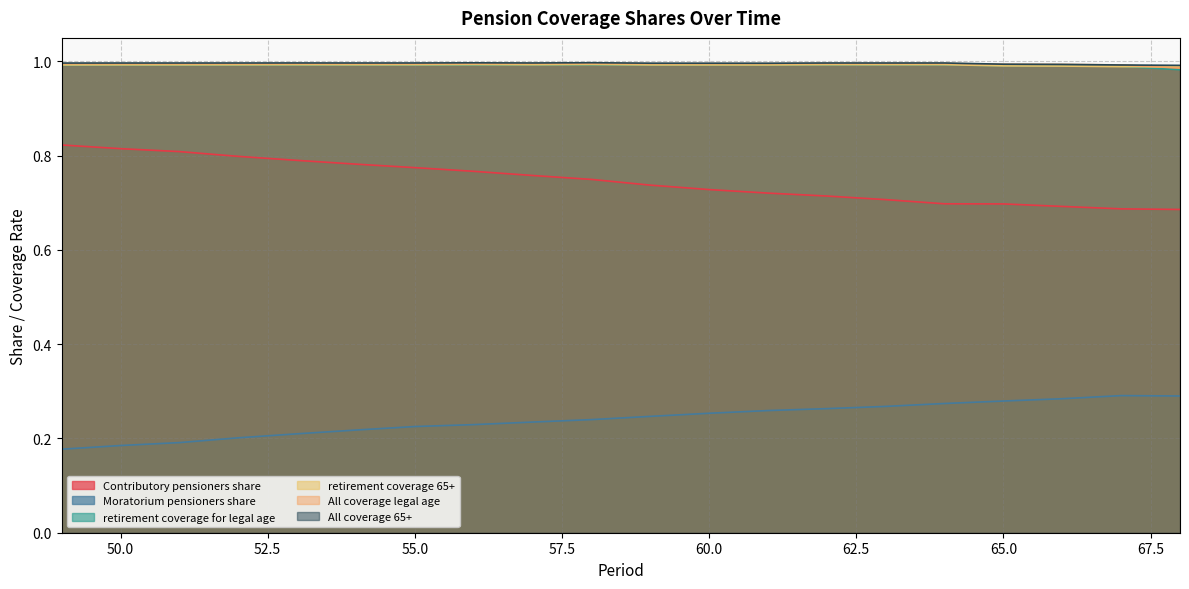

Does the chart have visible grid lines?

Yes